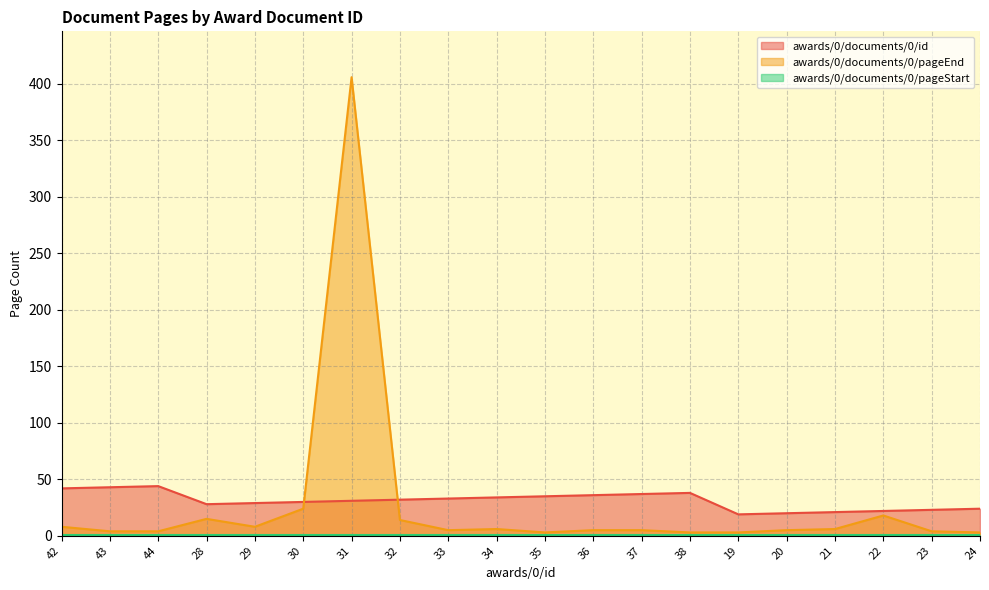

What is the greatest value displayed?

406